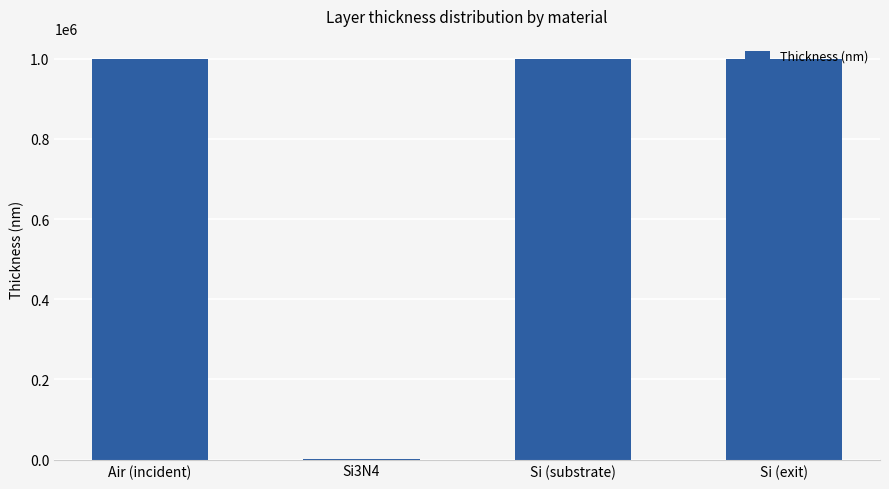

What is the greatest value displayed?

1000000.0